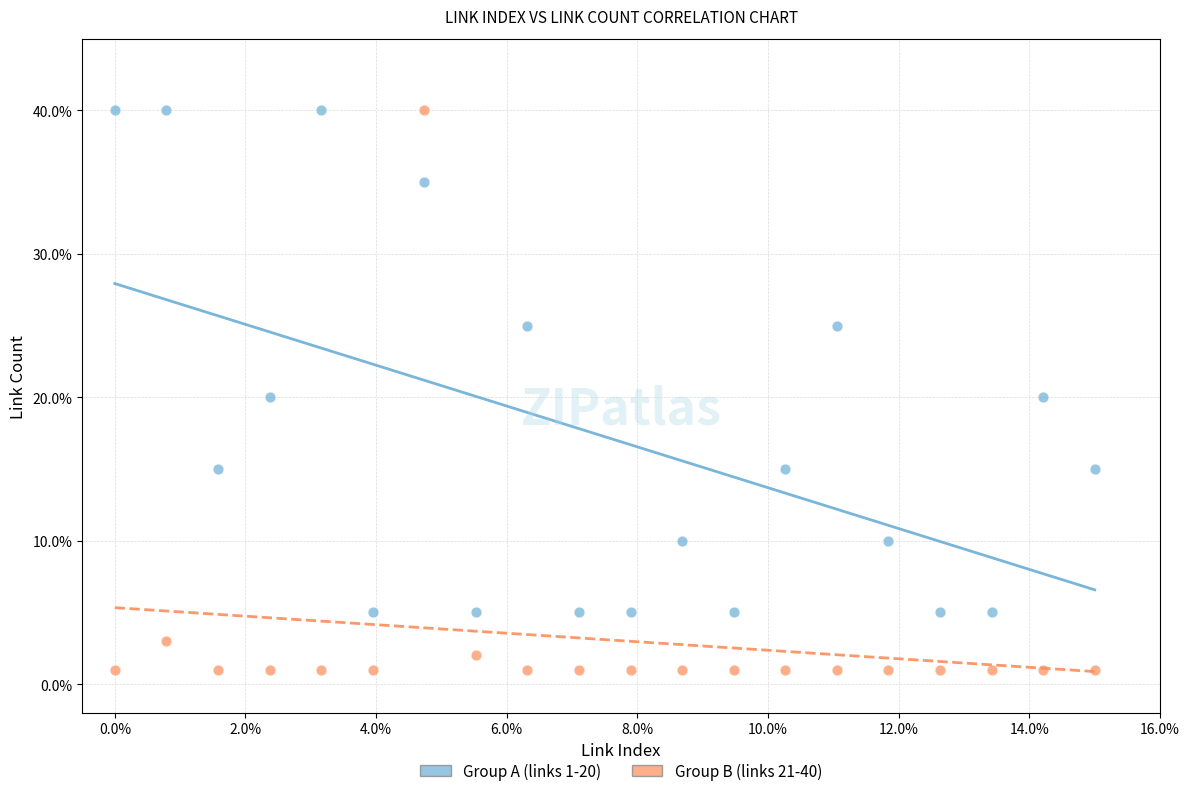

Across all data points, what is the range of Y values (max minus min)?

39